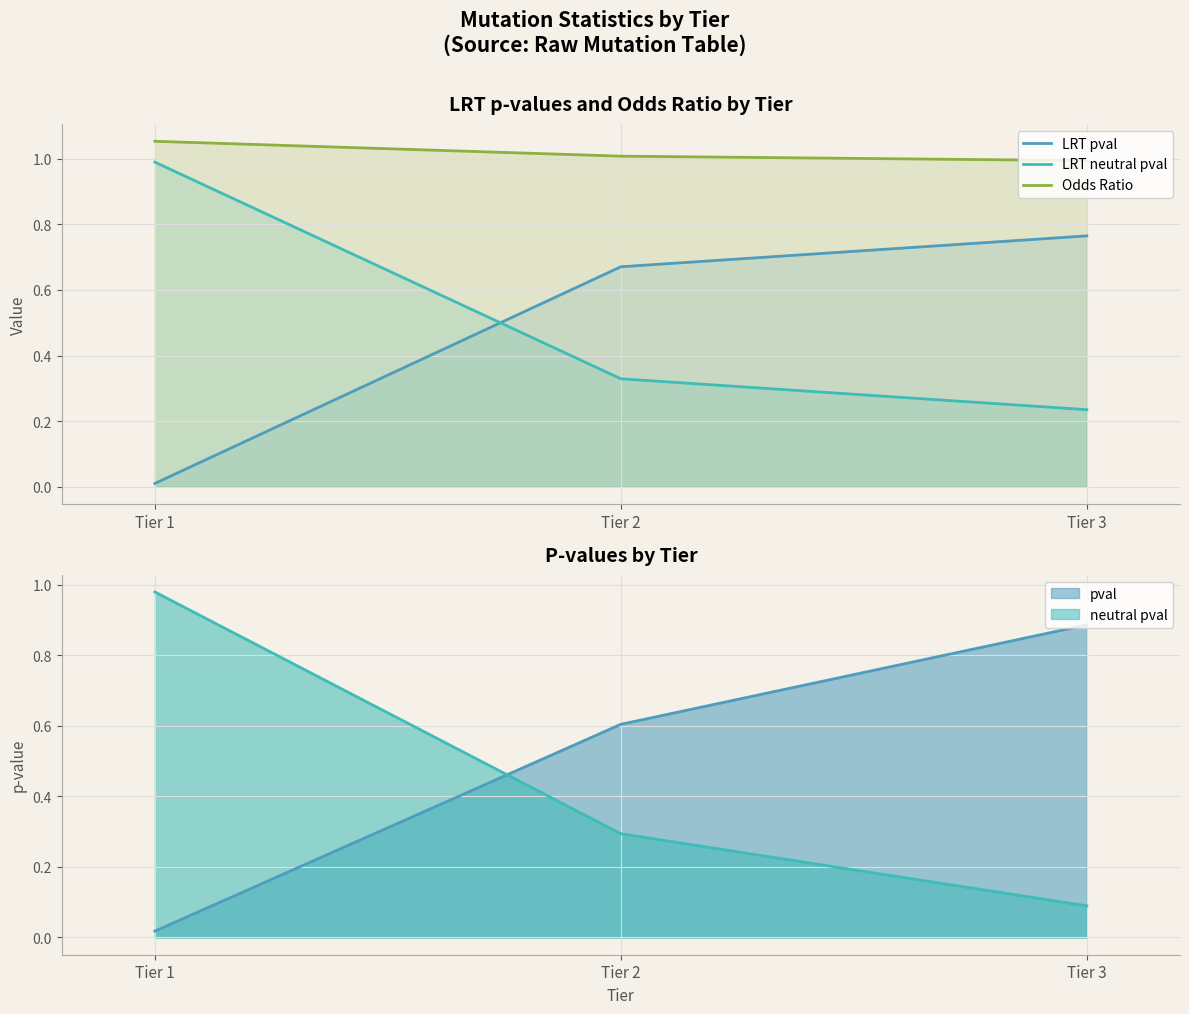

Is the value of Odds Ratio at Tier 3 greater than the value of LRT pval at Tier 3?

Yes